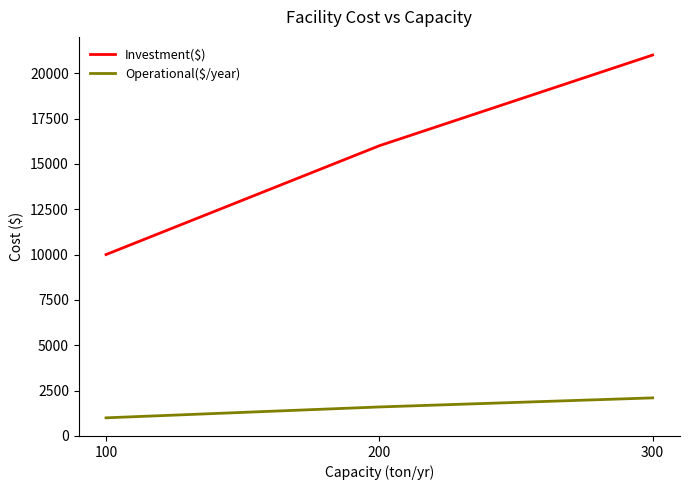

How many series are shown in this chart?

2